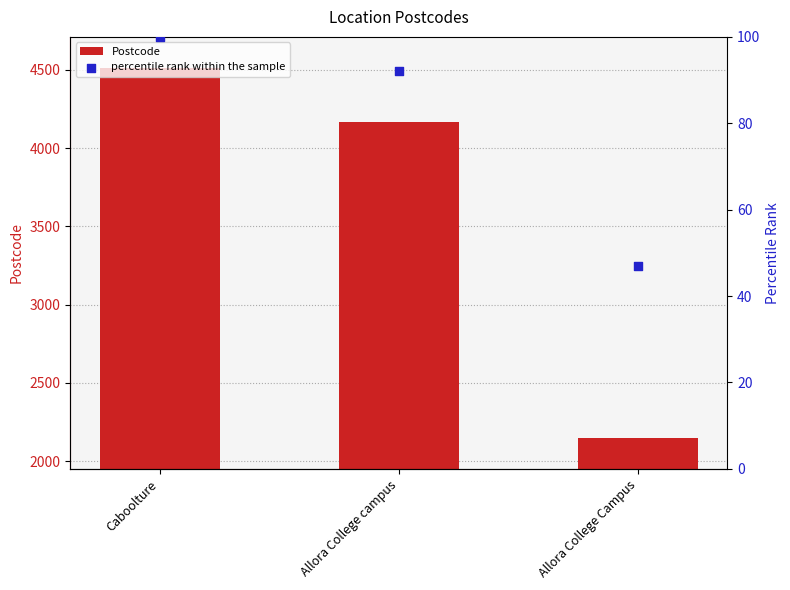

Which series reaches the maximum Y coordinate?

Postcode